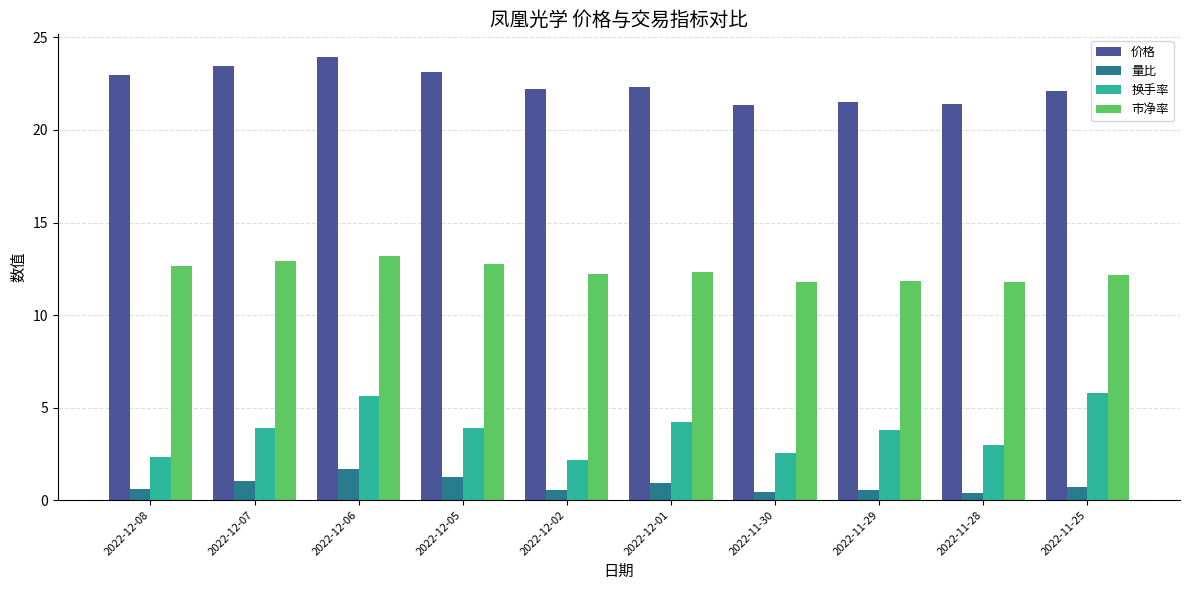

The 量比 series shows 1.2 at 2022-12-05. True or false?

True